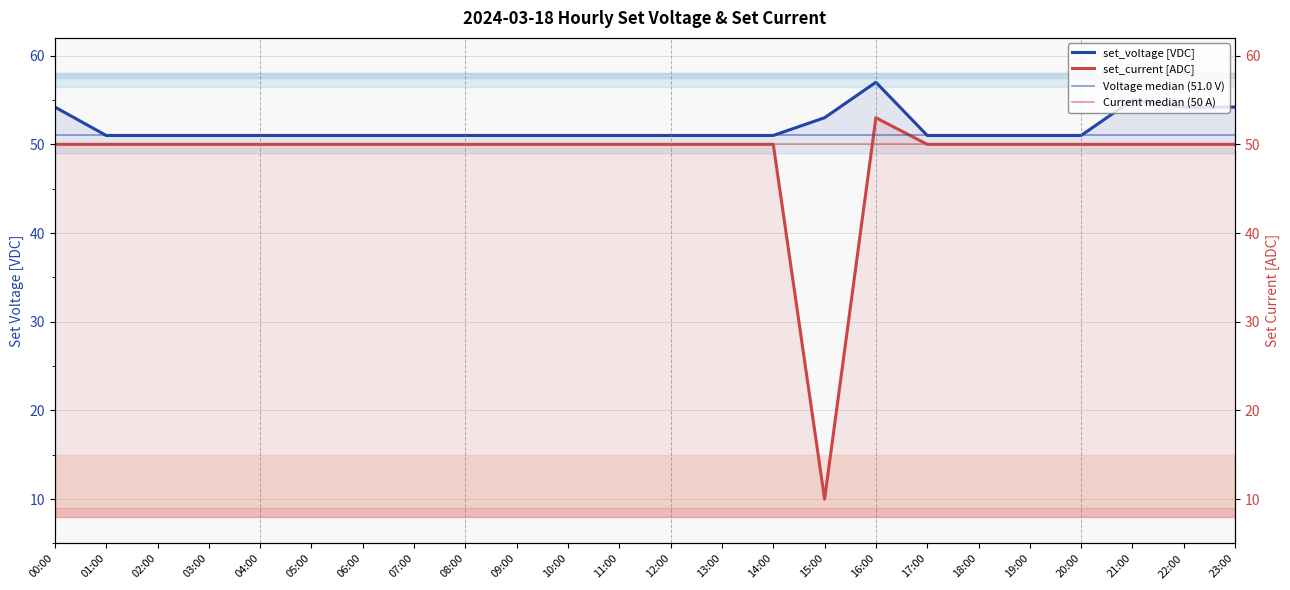

What is the value of the set_current point at the 11th from the left?

50.0